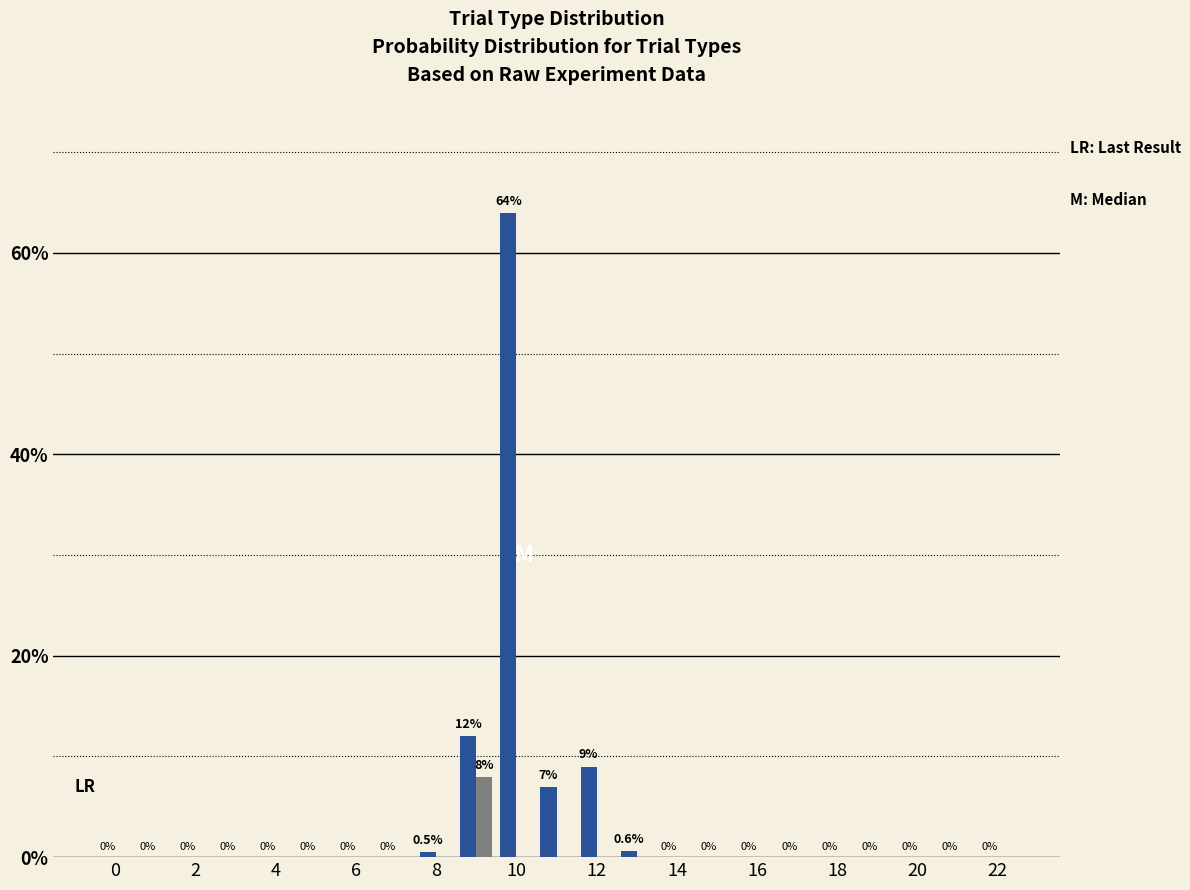

What is the greatest value displayed?

64.0